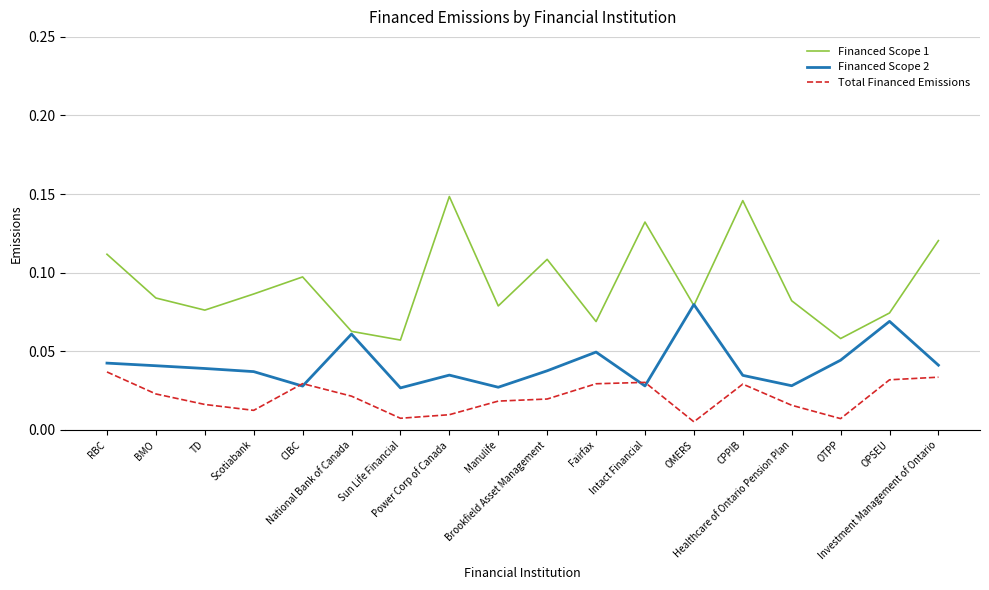

Which series changed the most between Power Corp of Canada and CPPIB?

Total Financed Emissions